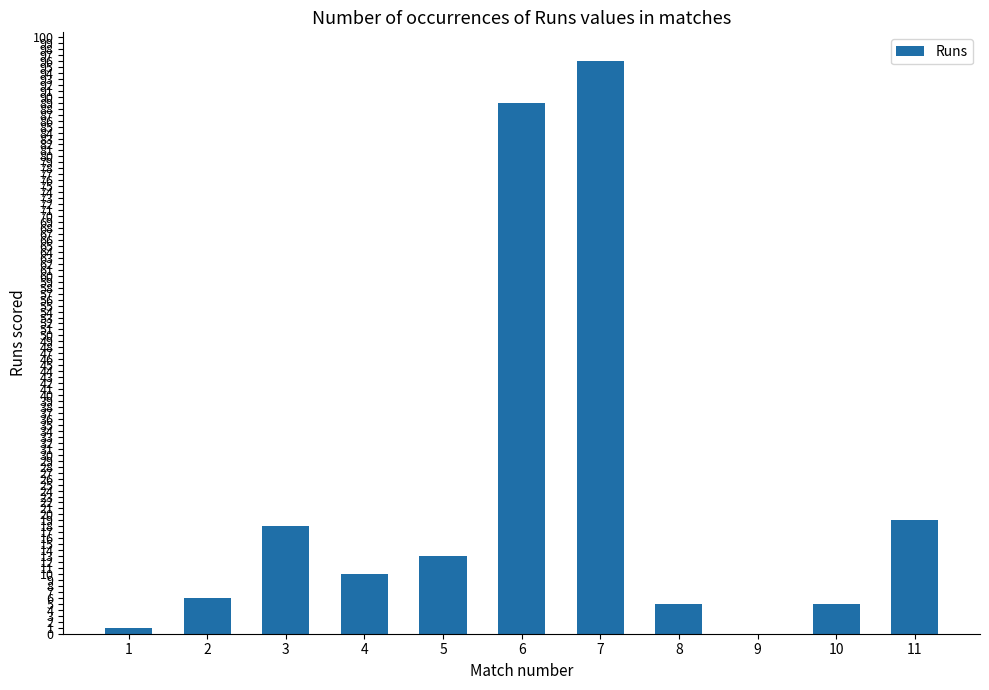

Between 10 and 6, which is larger?

6